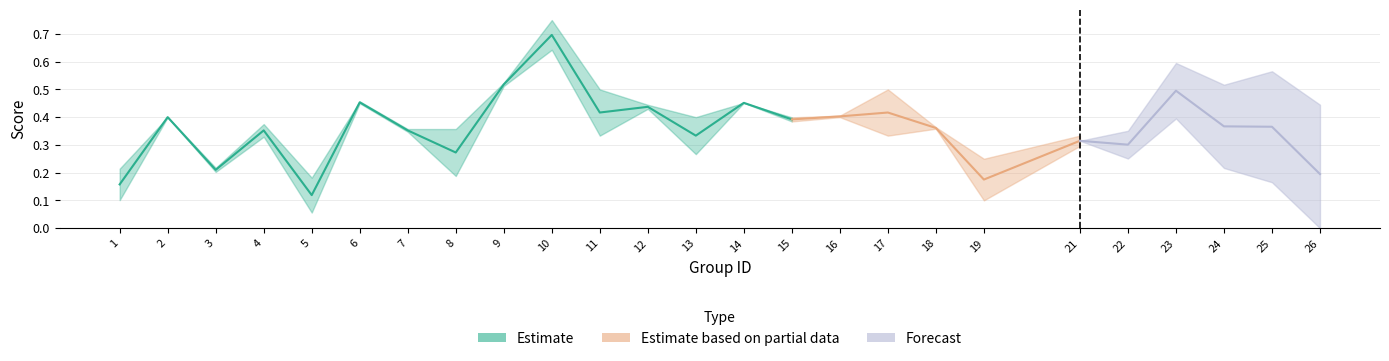

At which category does f1 reach its first local peak?

2